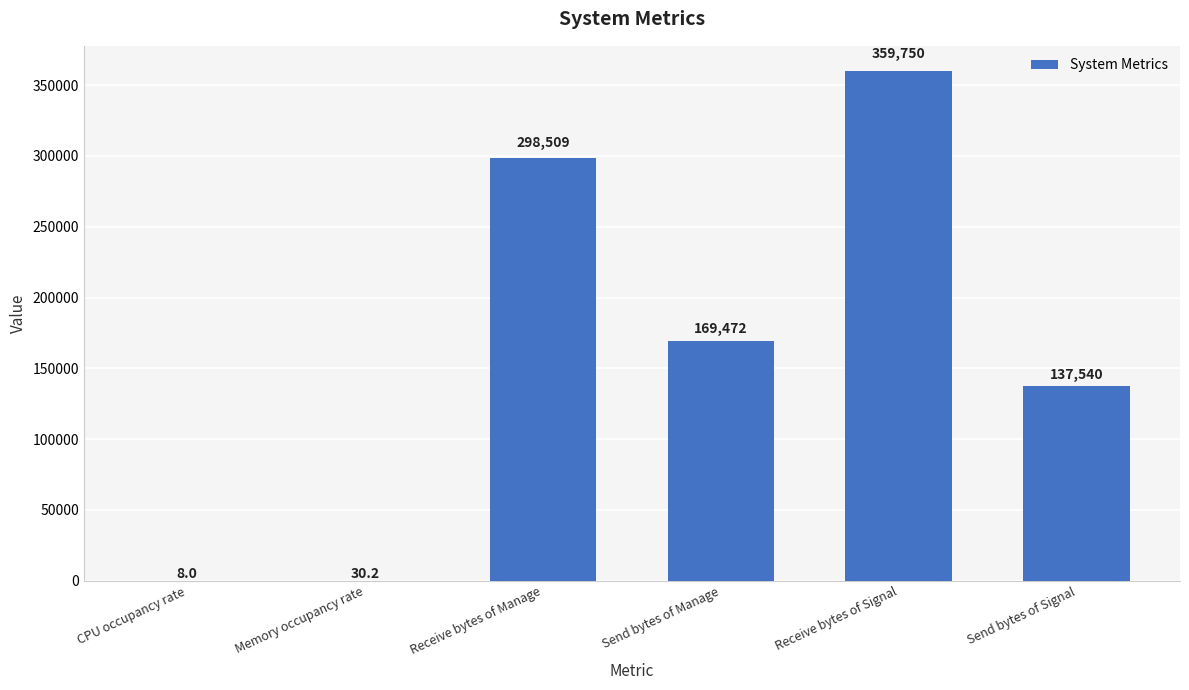

Count the number of categories in the chart.

6